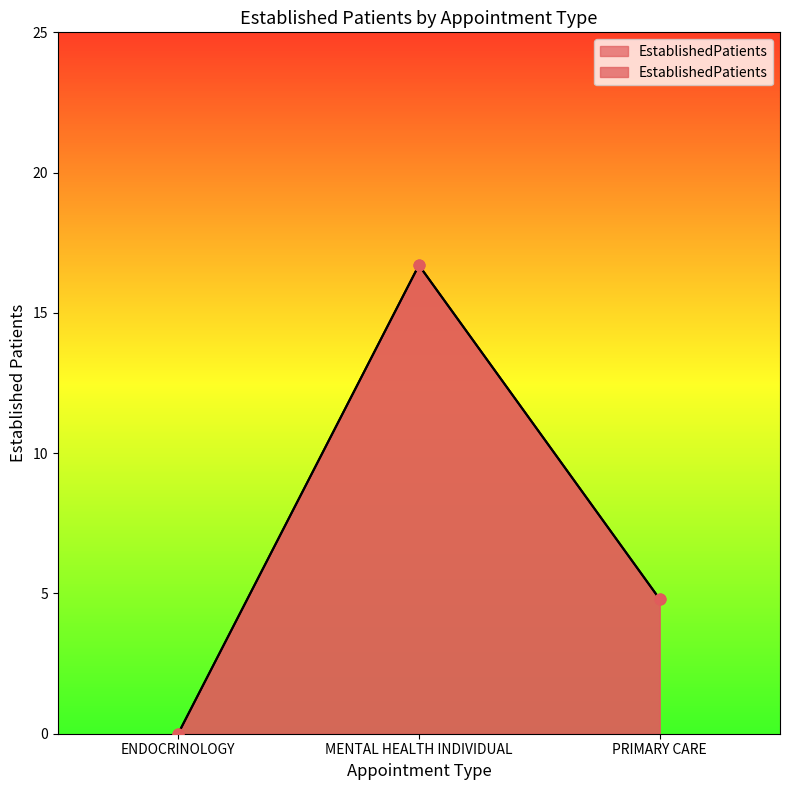

Which has a higher value, MENTAL HEALTH INDIVIDUAL or ENDOCRINOLOGY?

MENTAL HEALTH INDIVIDUAL